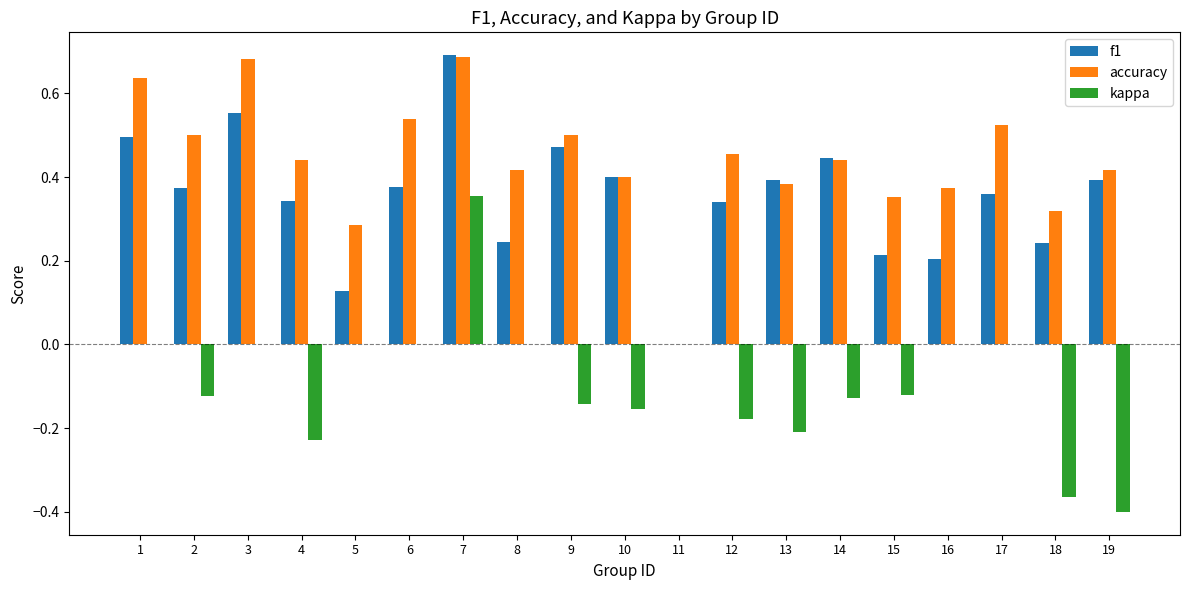

At which category is the sum across all series the highest?

7